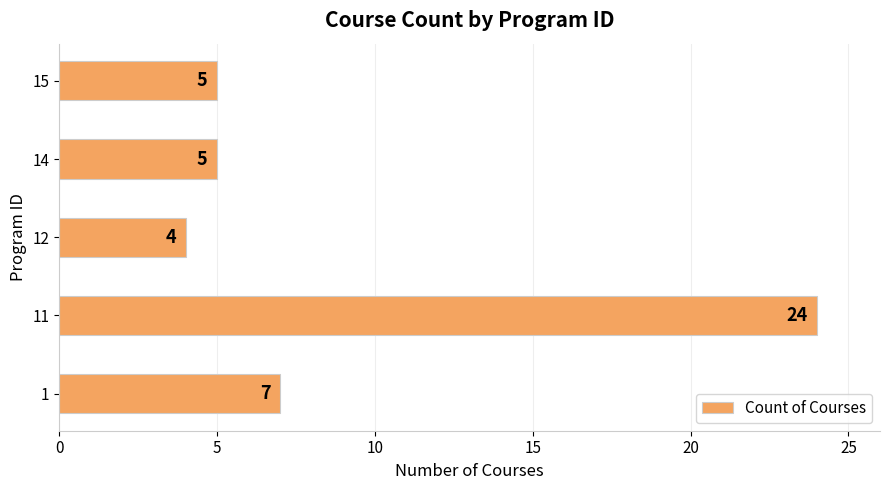

What is the sum of the values at 1 and 14?

12